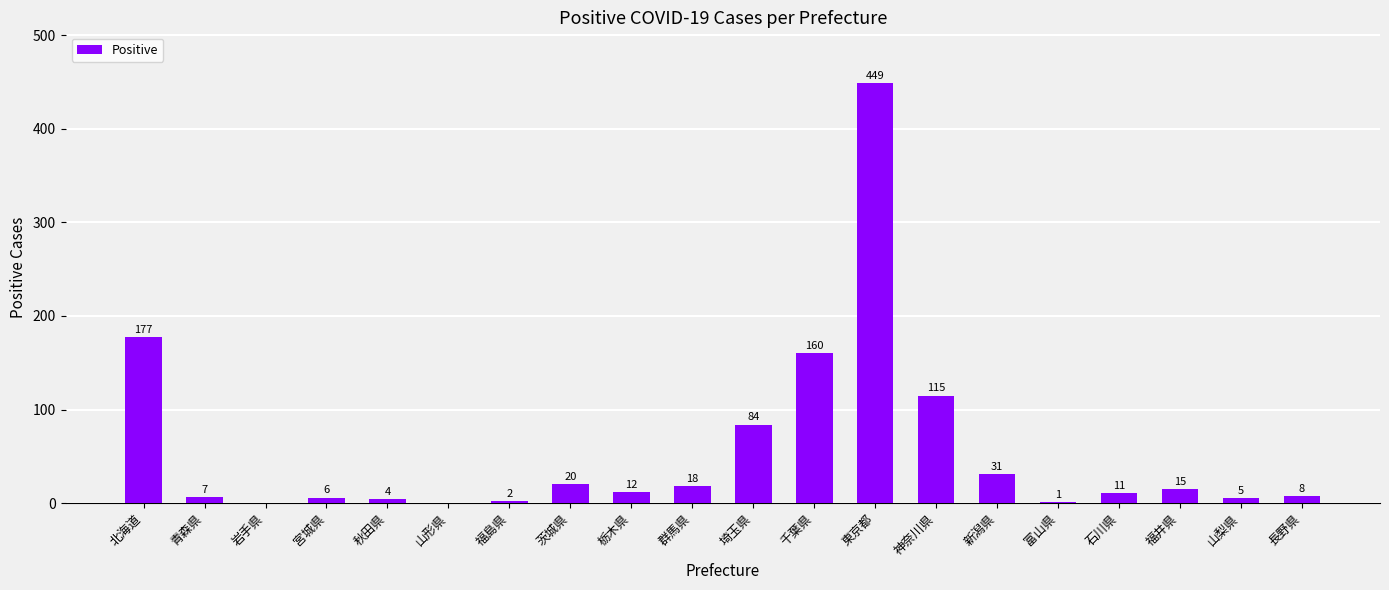

At which category does the chart reach its peak across all series?

東京都